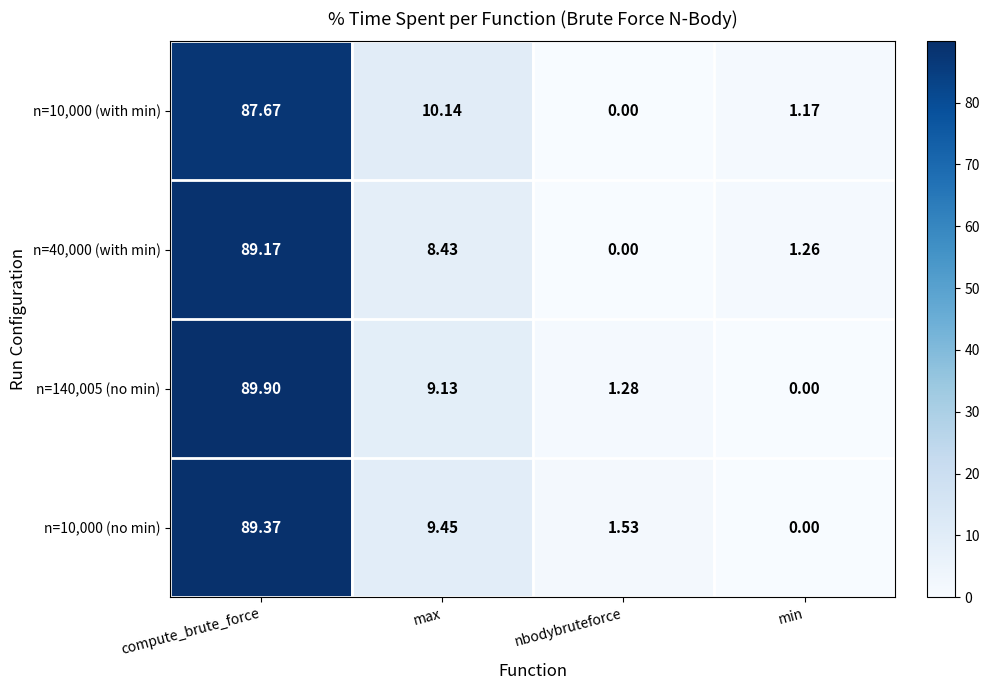

How many data points in n=10,000 (no min) are less than 9?

2